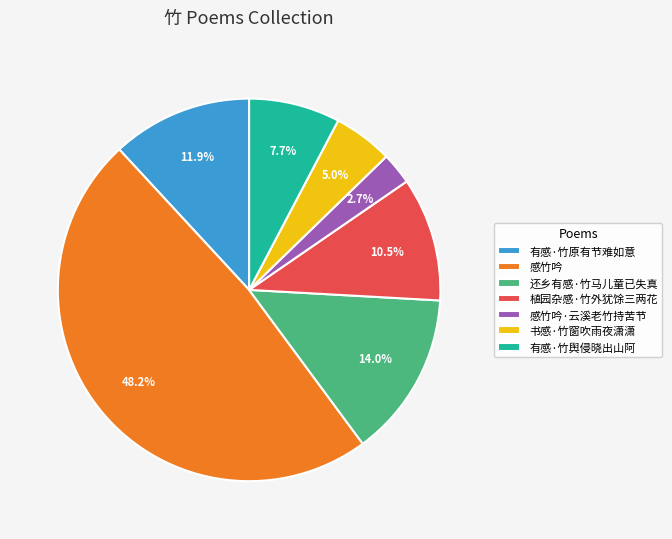

To the nearest percent, what is the combined percentage of 感竹吟·云溪老竹持苦节 and 有感·竹舆侵晓出山阿?

10%